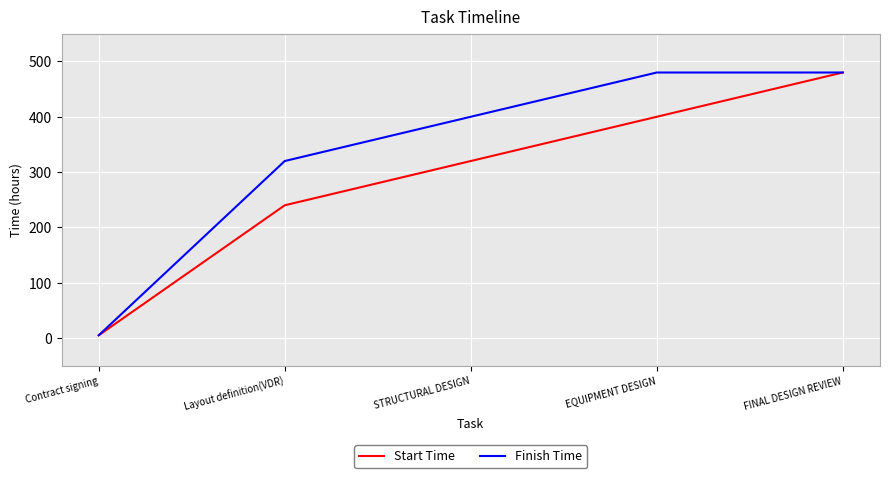

Rank the series at EQUIPMENT DESIGN from highest to lowest value.

Finish Time, Start Time